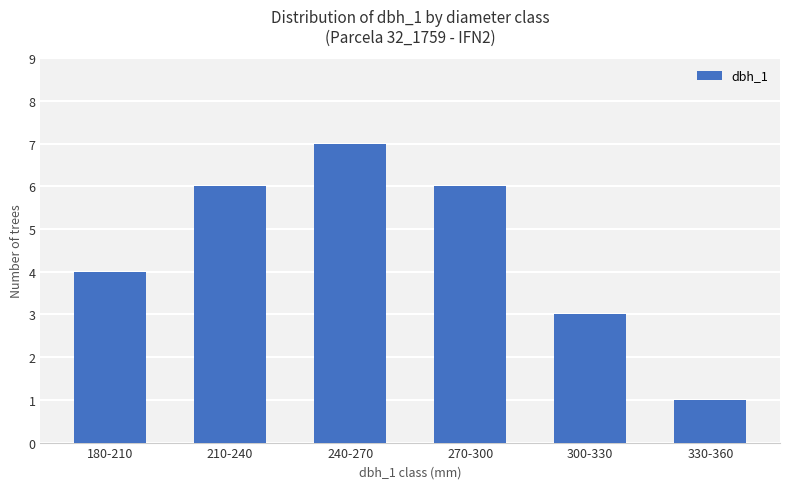

Is it true that the value at 270-300 is 6?

True